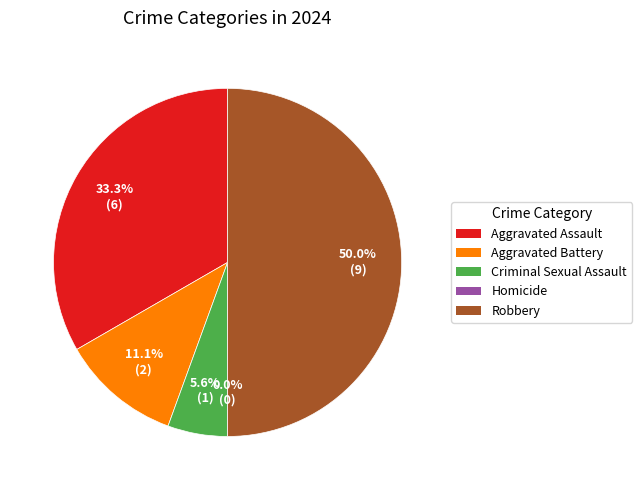

Combined, what portion of the pie is Robbery and Aggravated Battery?

61.1%